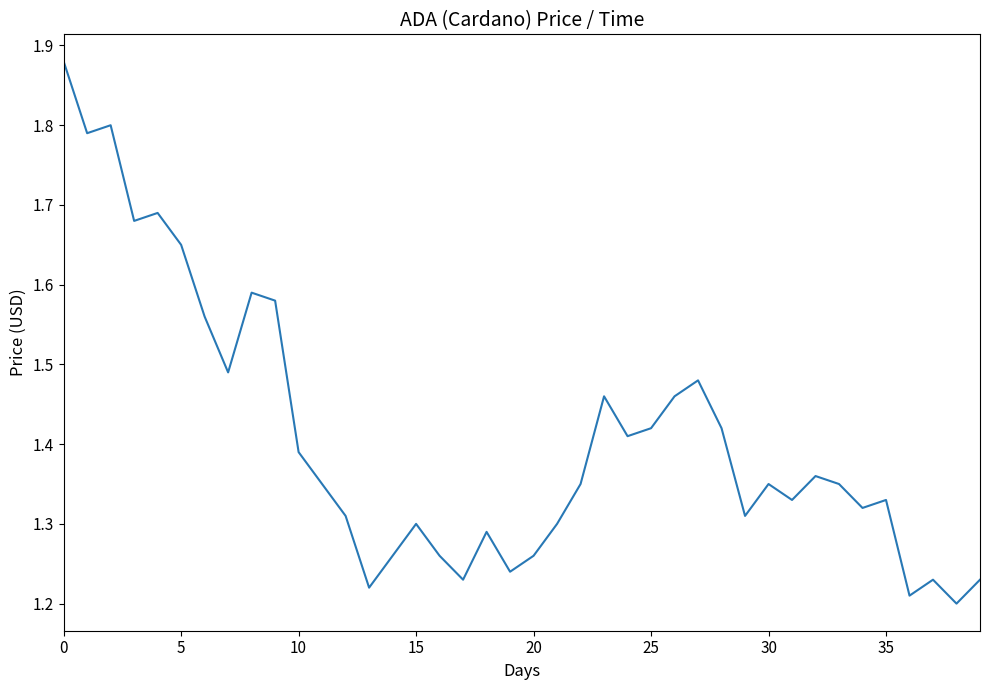

What is the difference between the maximum and minimum values?

0.7